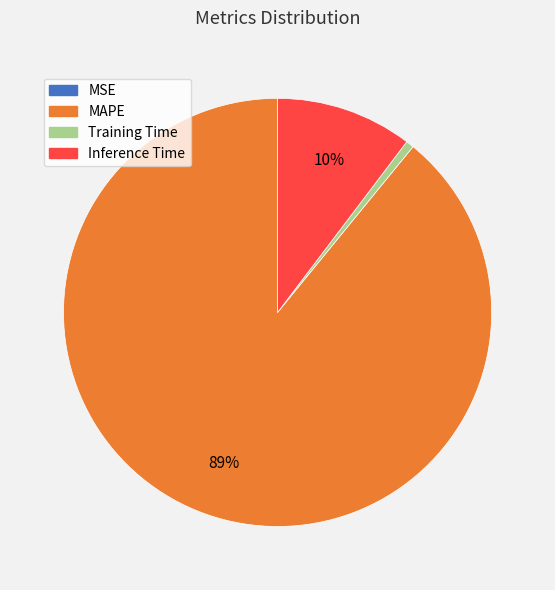

True or false: Training Time accounts for 13% of the total.

False